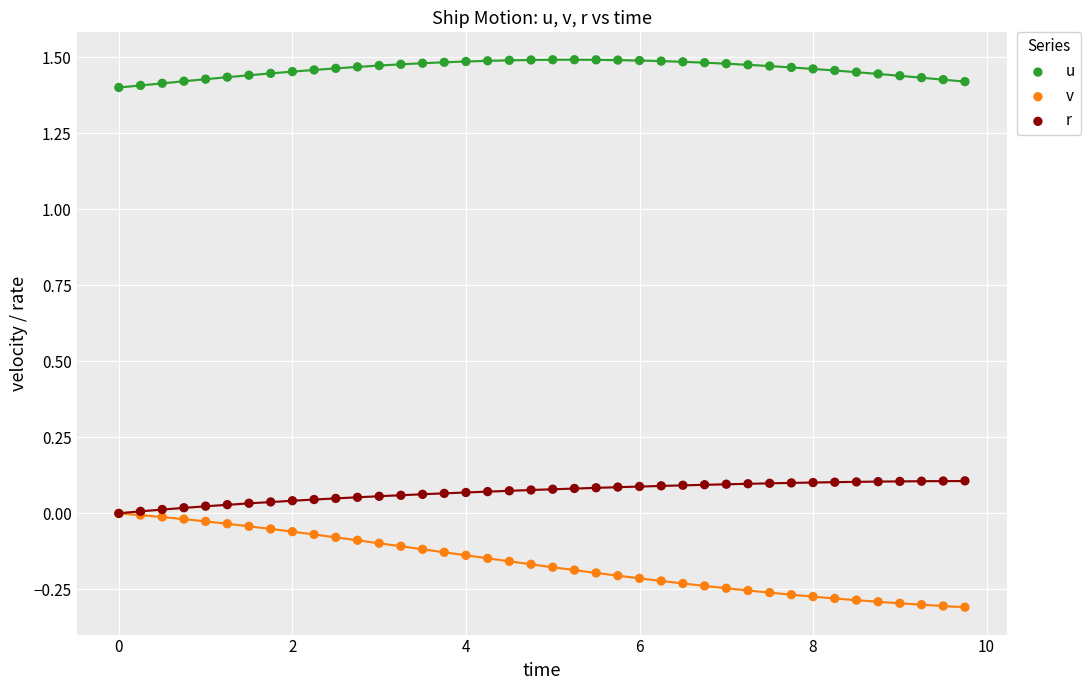

Which series reaches the minimum Y coordinate?

v